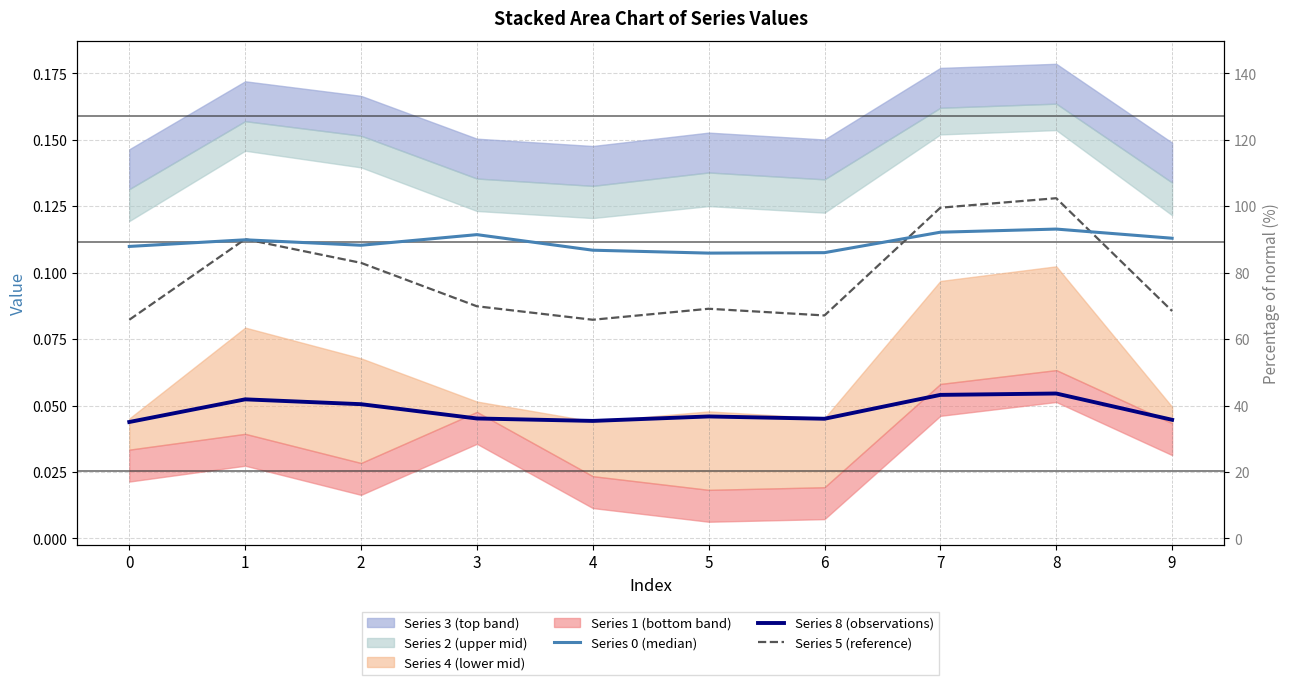

True or false: Series 0 (median) and Series 8 (observations) intersect in this chart.

False